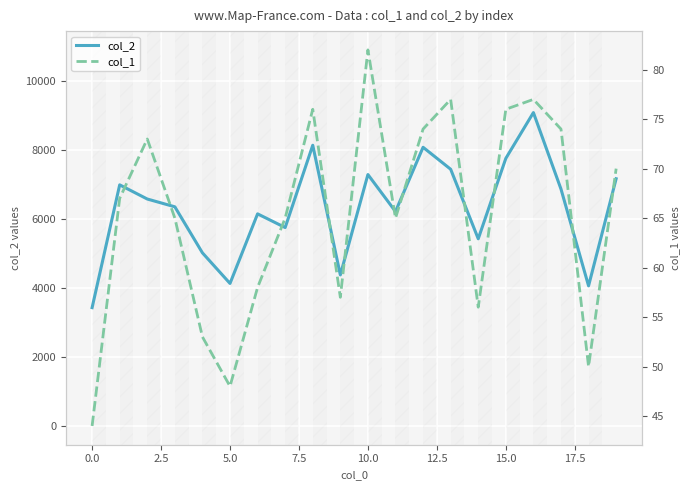

True or false: col_1 and col_2 cross at least once.

False